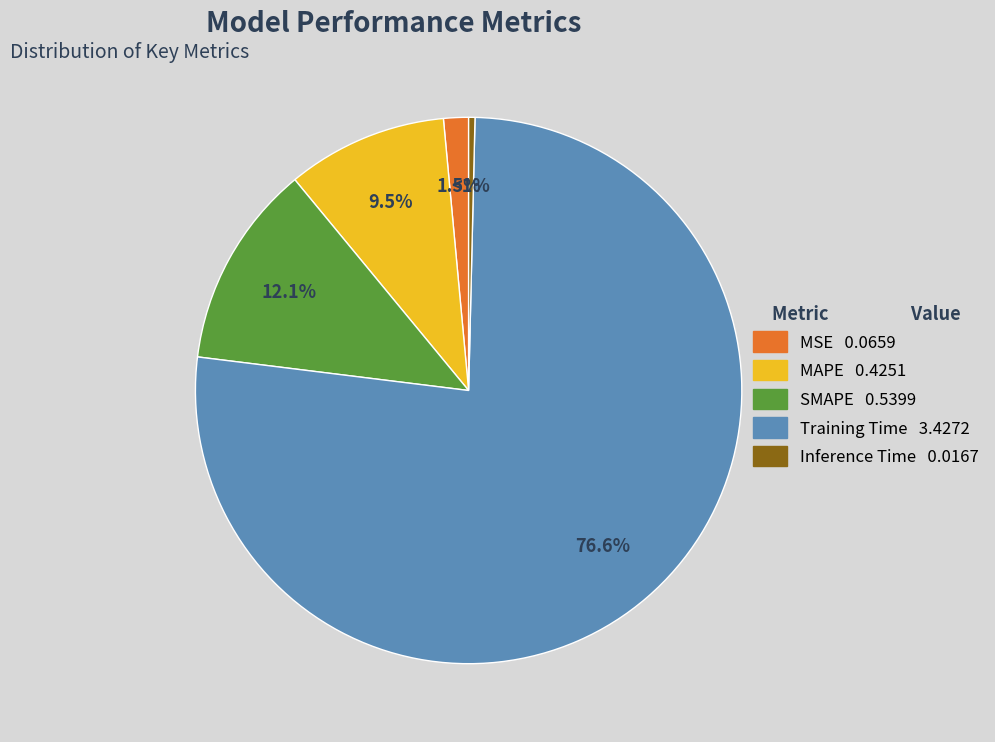

The Training Time slice represents 77% of the pie. True or false?

True